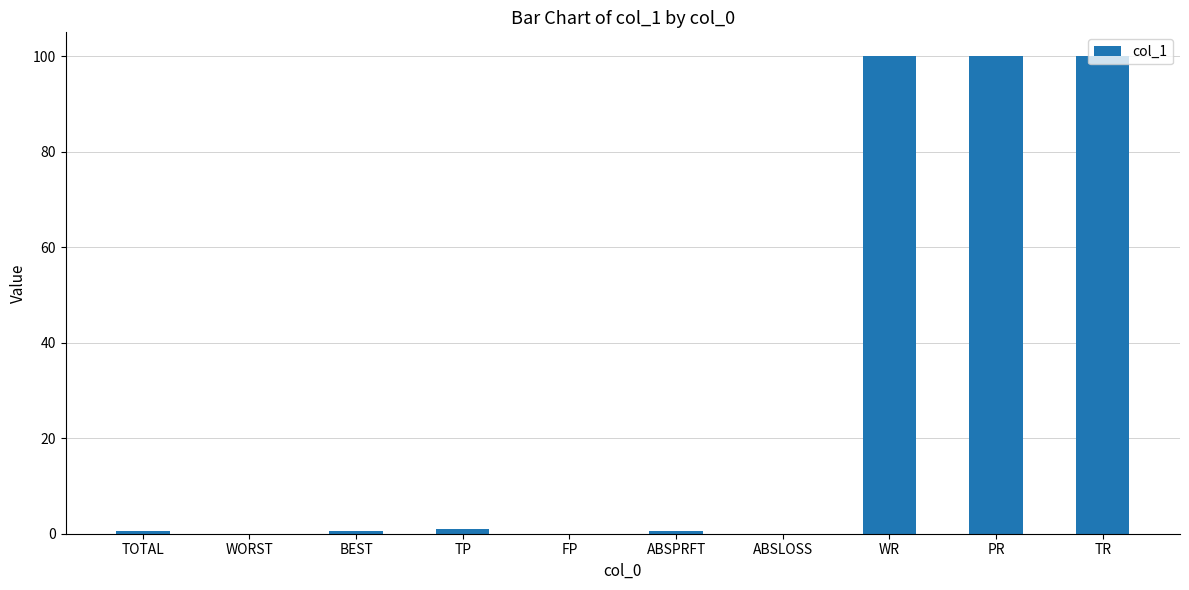

What is the sum of all values?

302.9